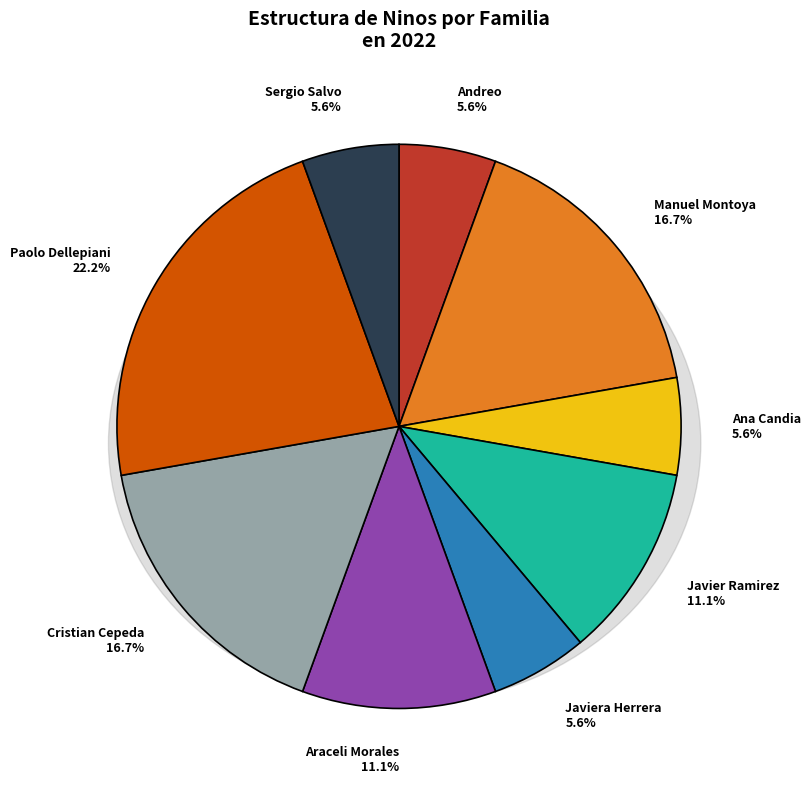

Does any single category account for the majority?

No